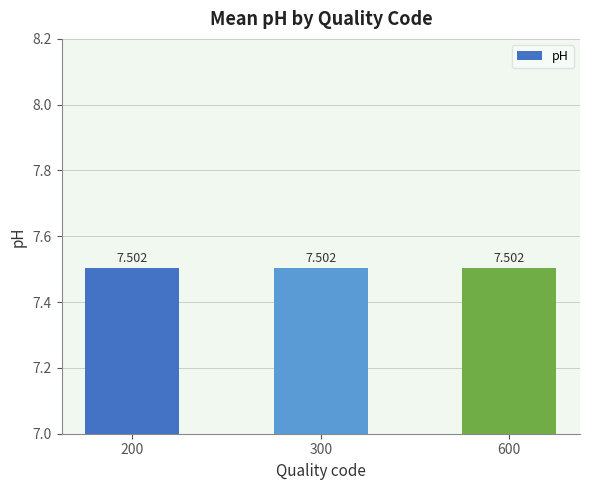

Is it true that the value at 600 is 9.7?

False